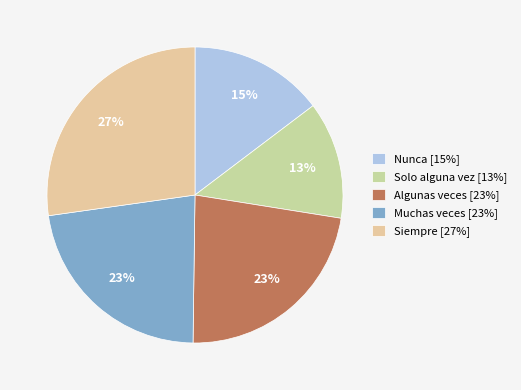

Which slice is the largest?

Siempre